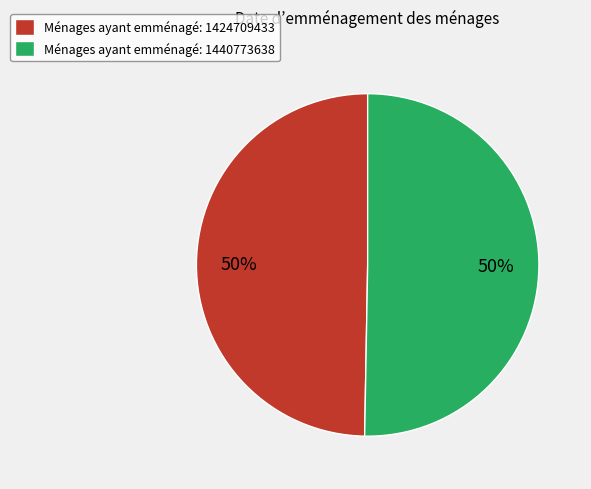

How many segments does this pie chart have?

2